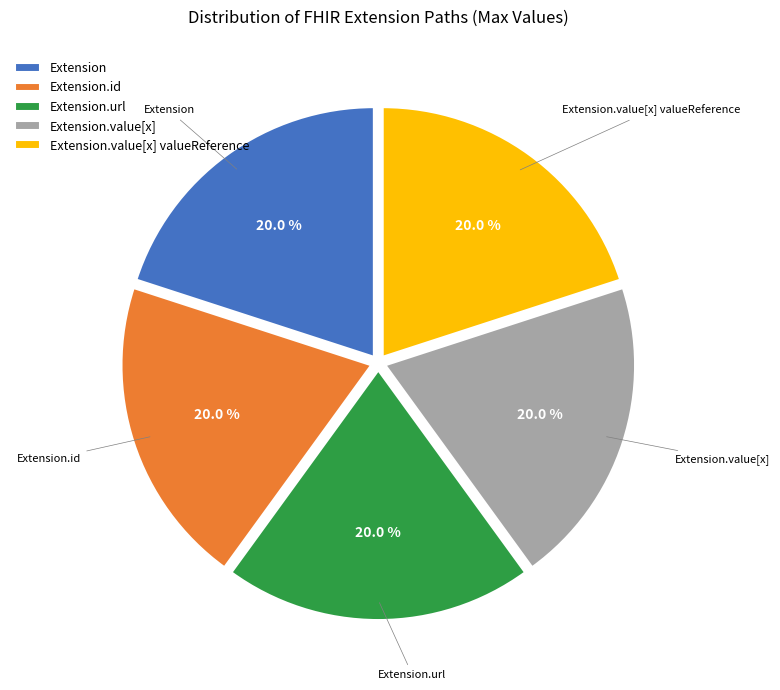

How many segments does this pie chart have?

5